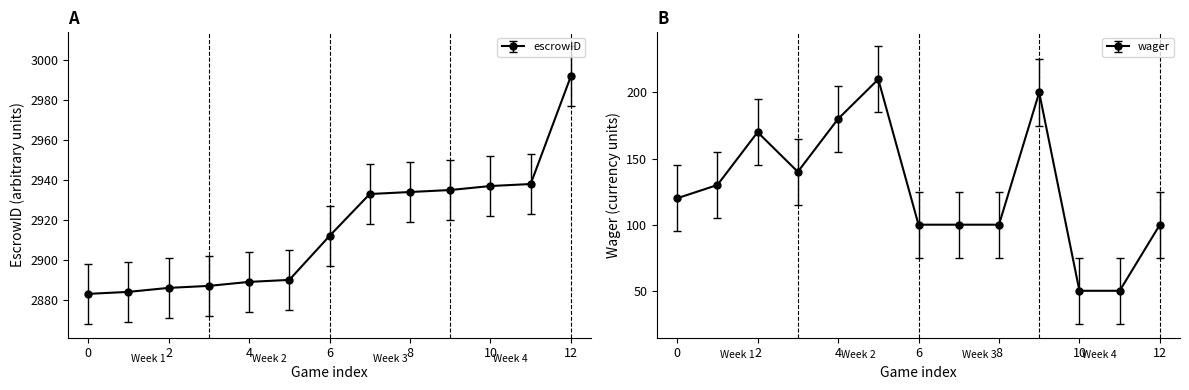

True or false: wager and escrowID cross at least once.

False